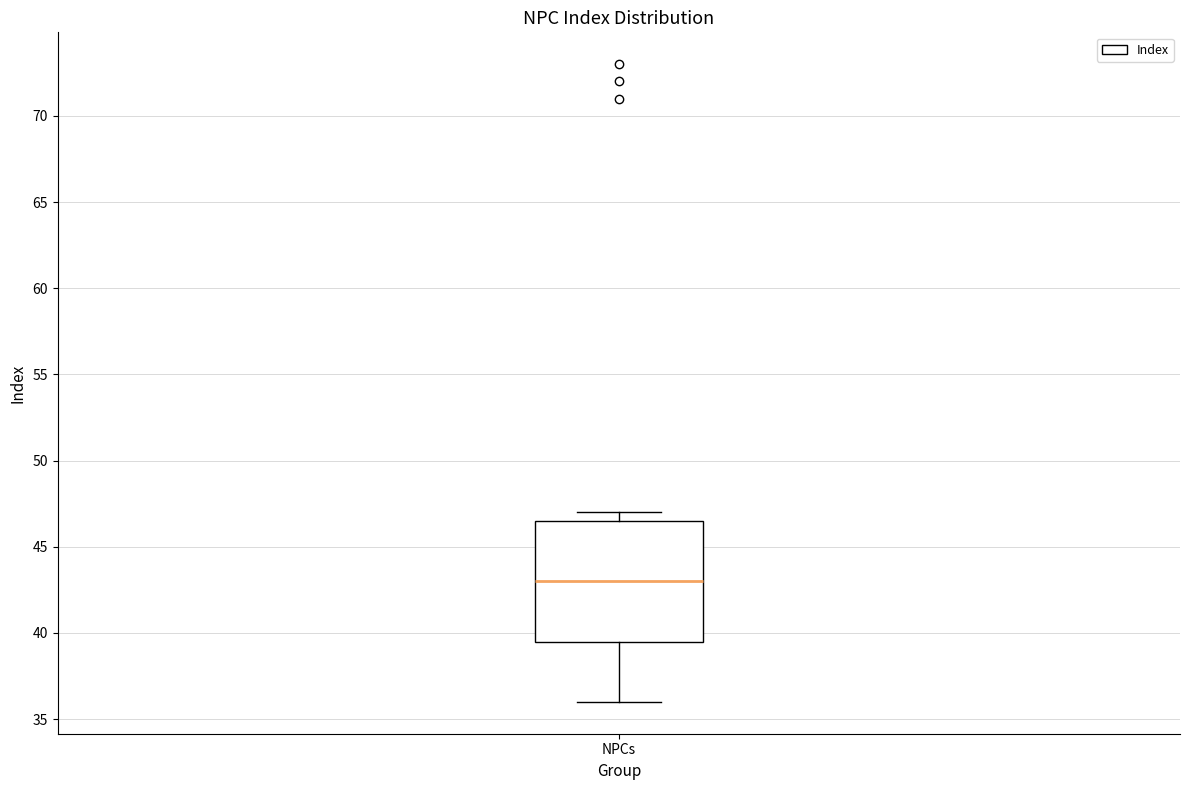

Read this box plot against the y-axis: the position of the median line, the range covered by the box, and the ends of both whiskers. The values are not printed on the chart, so give them approximately, as read against the axis.

median 43.0, box 39.5 to 46.5, whiskers 36.0 to 47.0